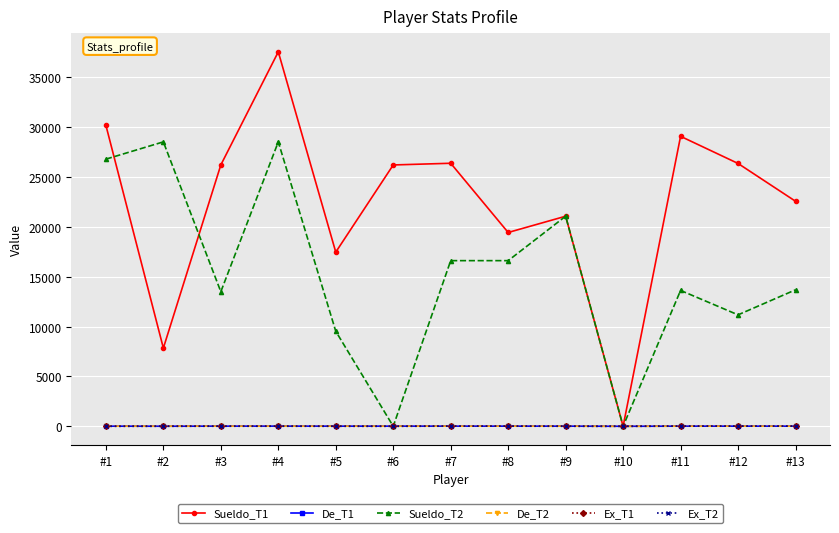

What is the value of the Ex_T1 point at the 9th from the left?

5.6